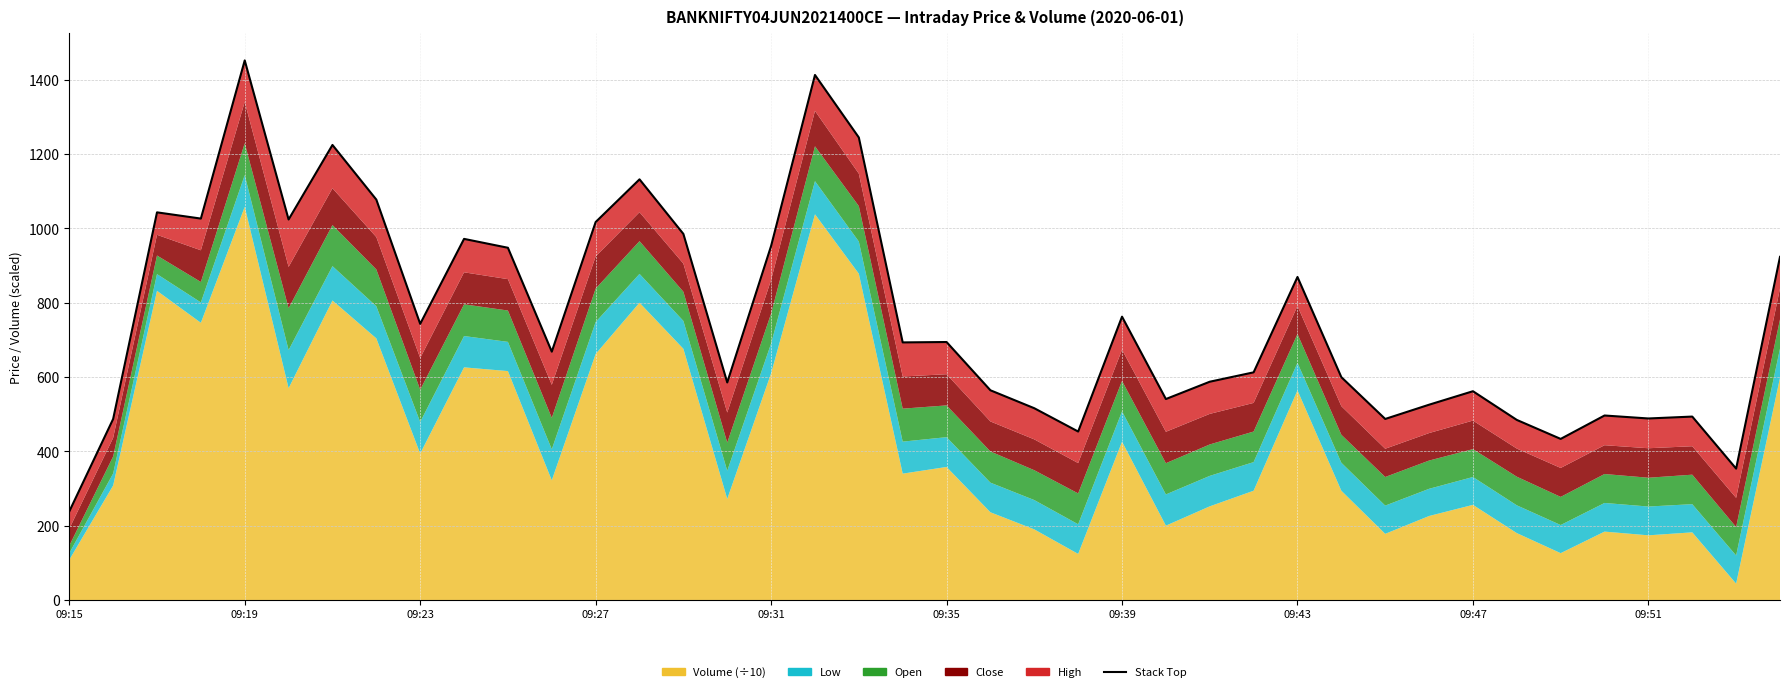

What is the greatest value displayed?

1452.1